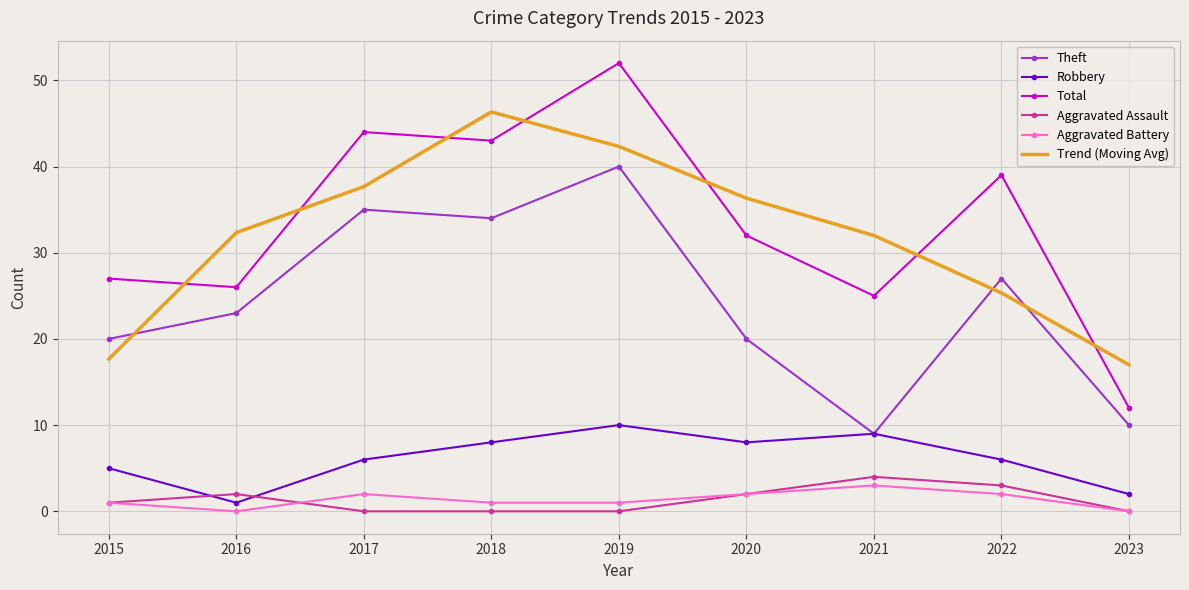

What value does the Trend (Moving Avg) series have at 2022?

25.3